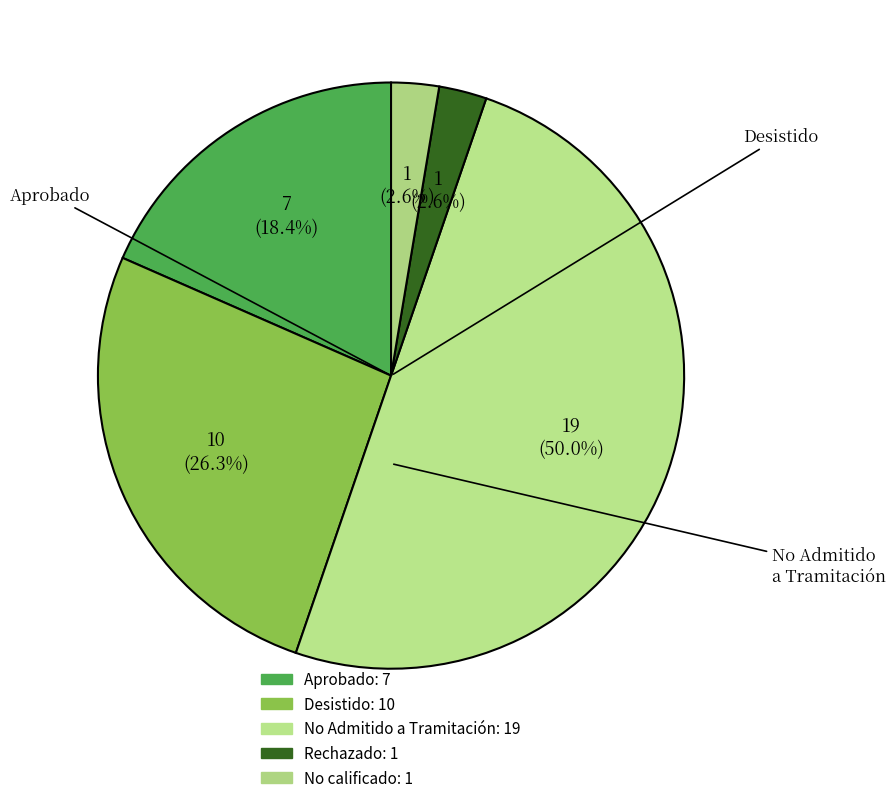

Count the number of slices in the pie.

5